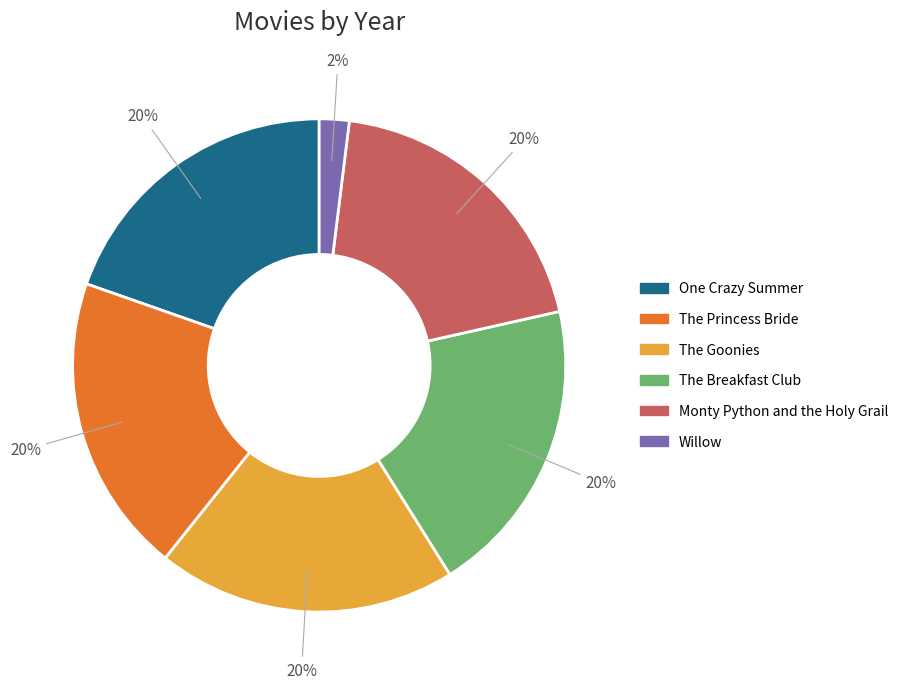

What is the ratio of the value at The Princess Bride to the value at Willow?

10.0